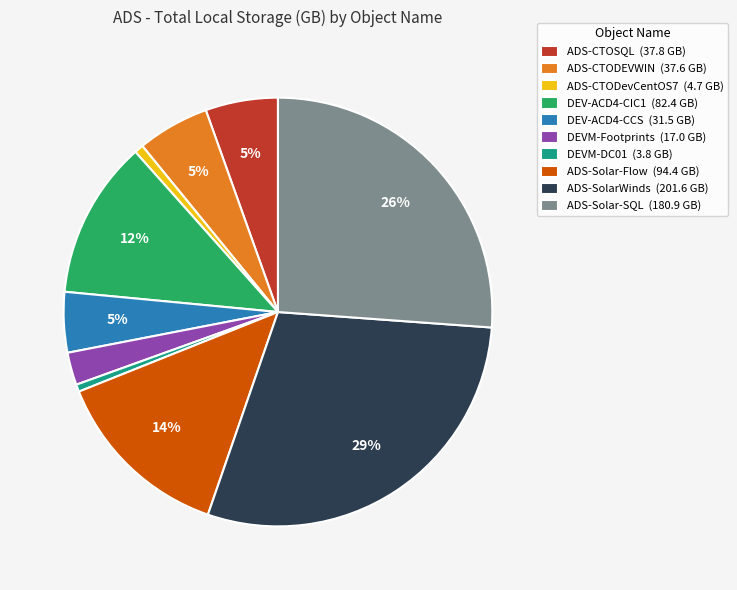

To the nearest percent, what is the combined percentage of ADS-CTODevCentOS7 (4.7 GB) and ADS-SolarWinds (201.6 GB)?

30%